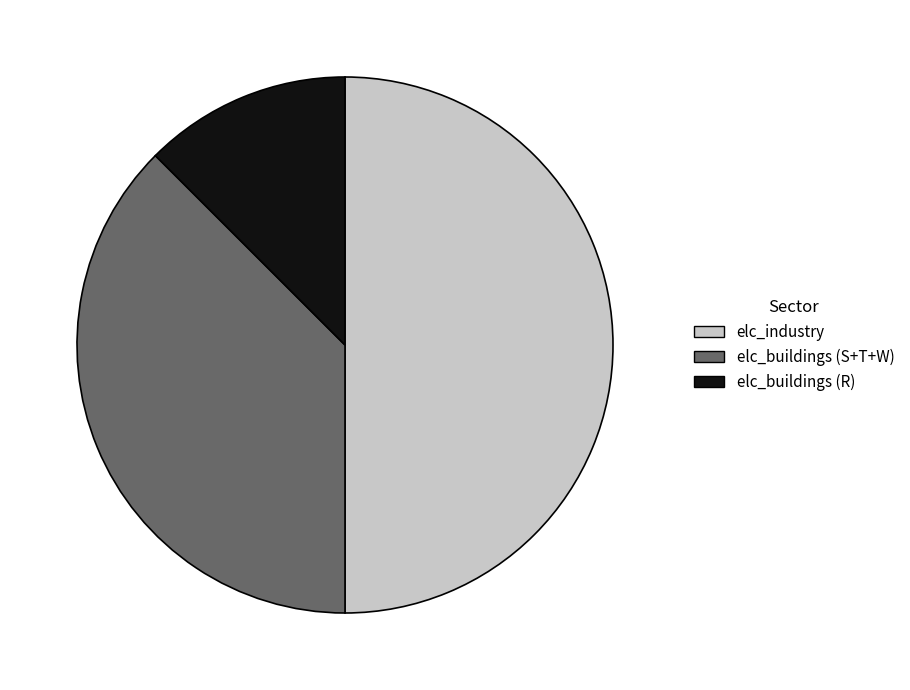

Is the sum of elc_buildings (S+T+W) and elc_industry greater than half?

Yes